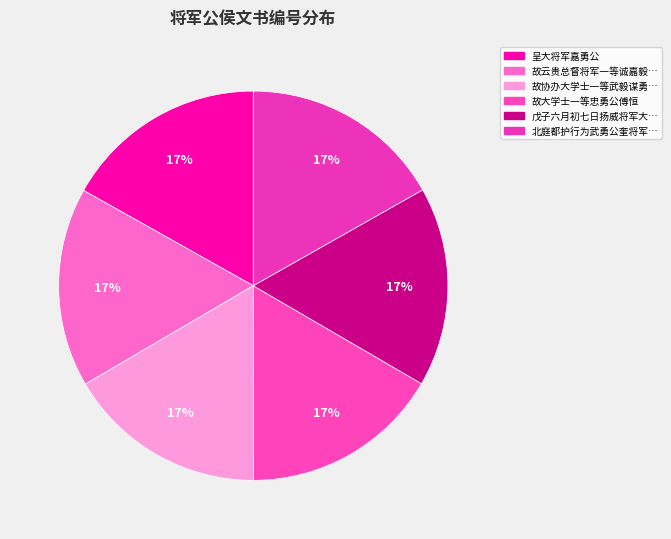

How many segments does this pie chart have?

6